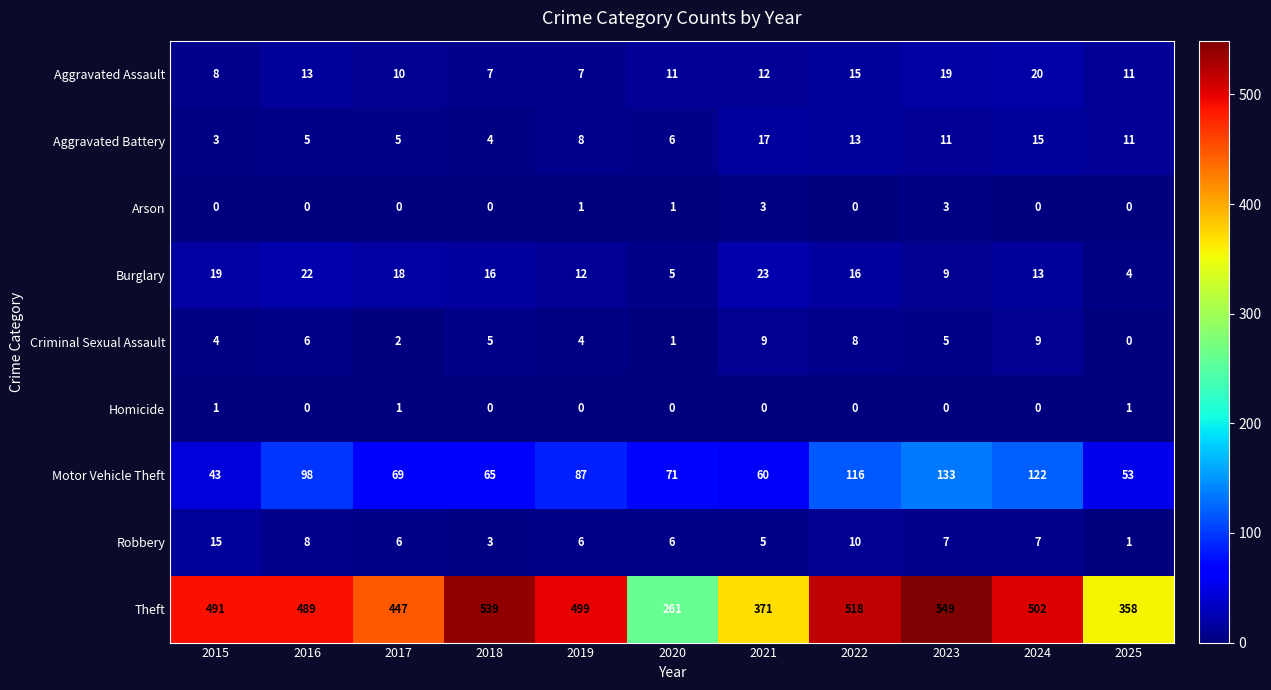

At which category does the chart reach its peak across all series?

2023